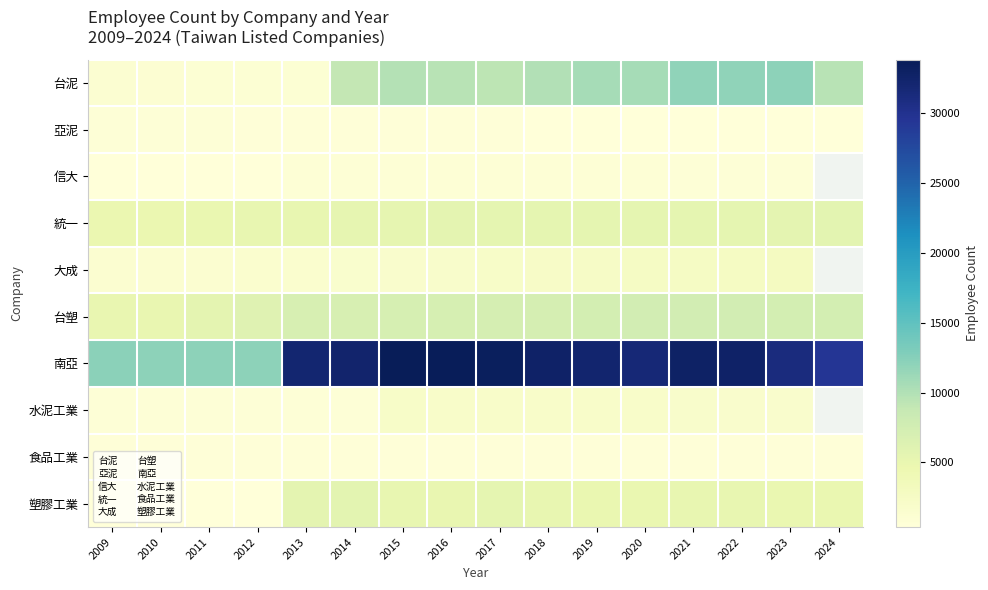

Is the value of 水泥工業 at 2020 greater than the value of 台塑 at 2011?

No